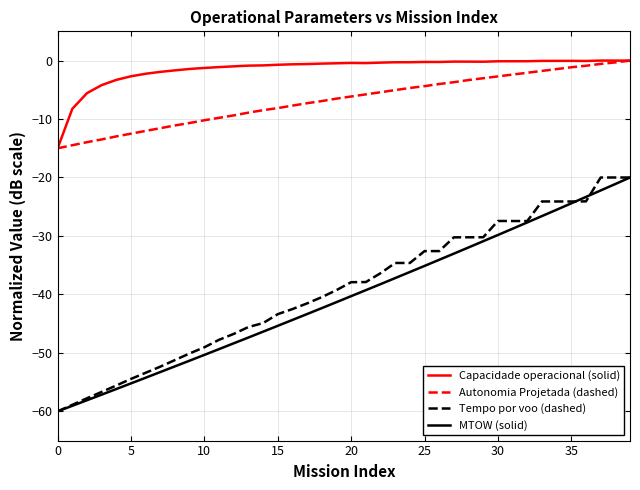

How many values in the Tempo por voo (dashed) series are below -37?

22